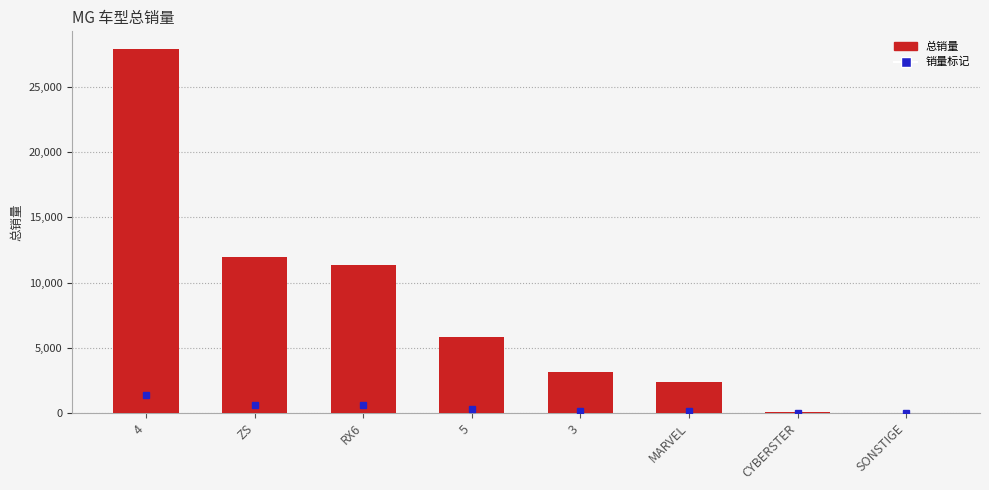

What is the sum of all values?

62606